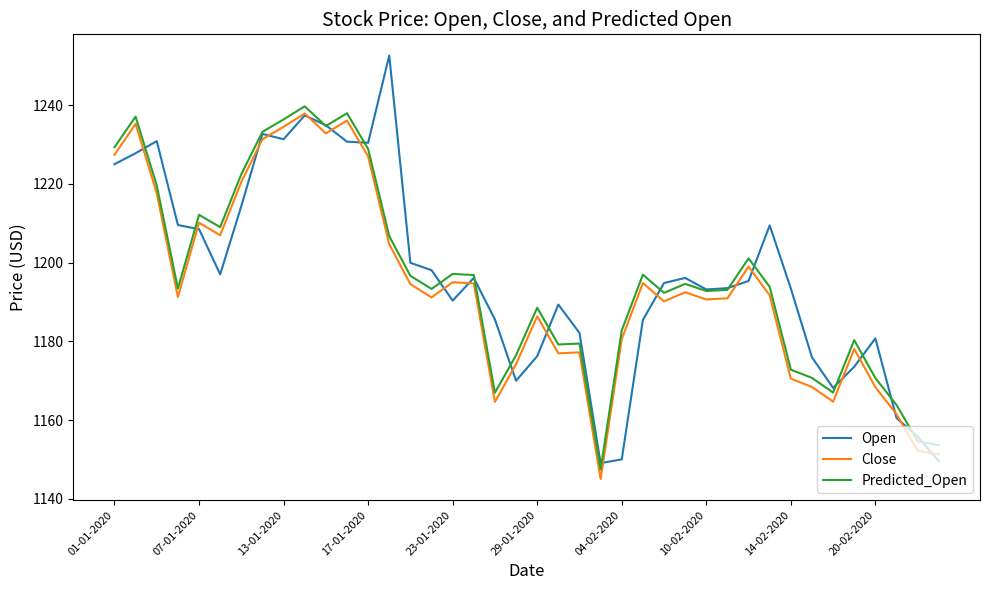

Does the chart have visible grid lines?

No